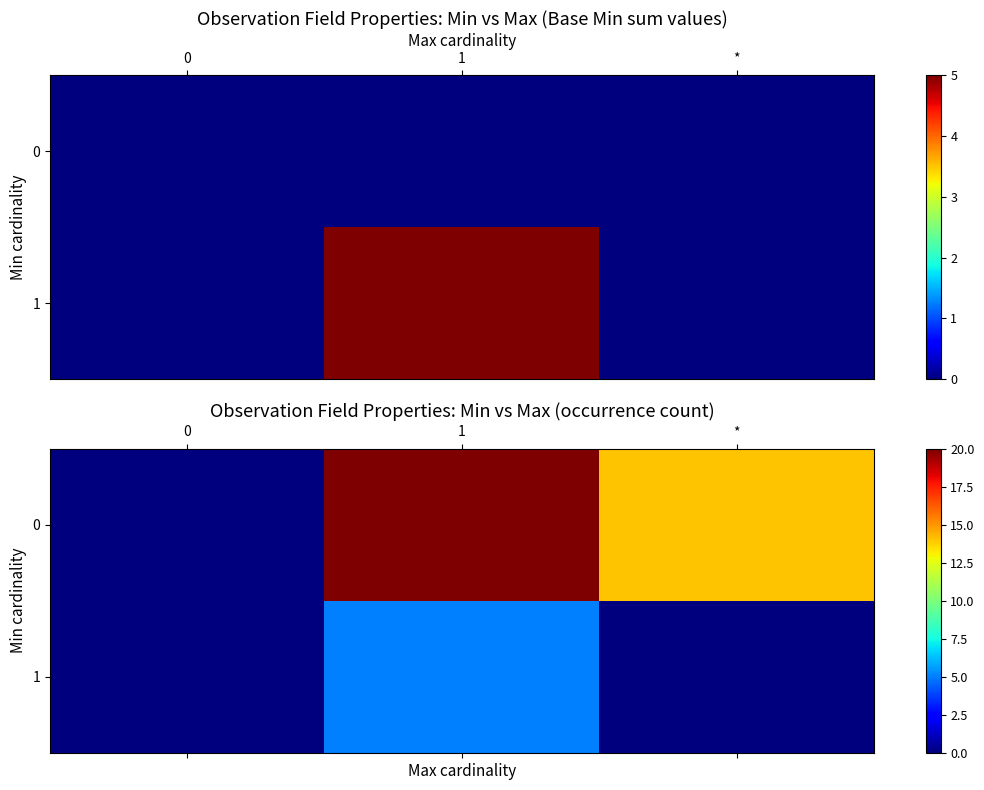

At how many categories does at least one series exceed 12?

2